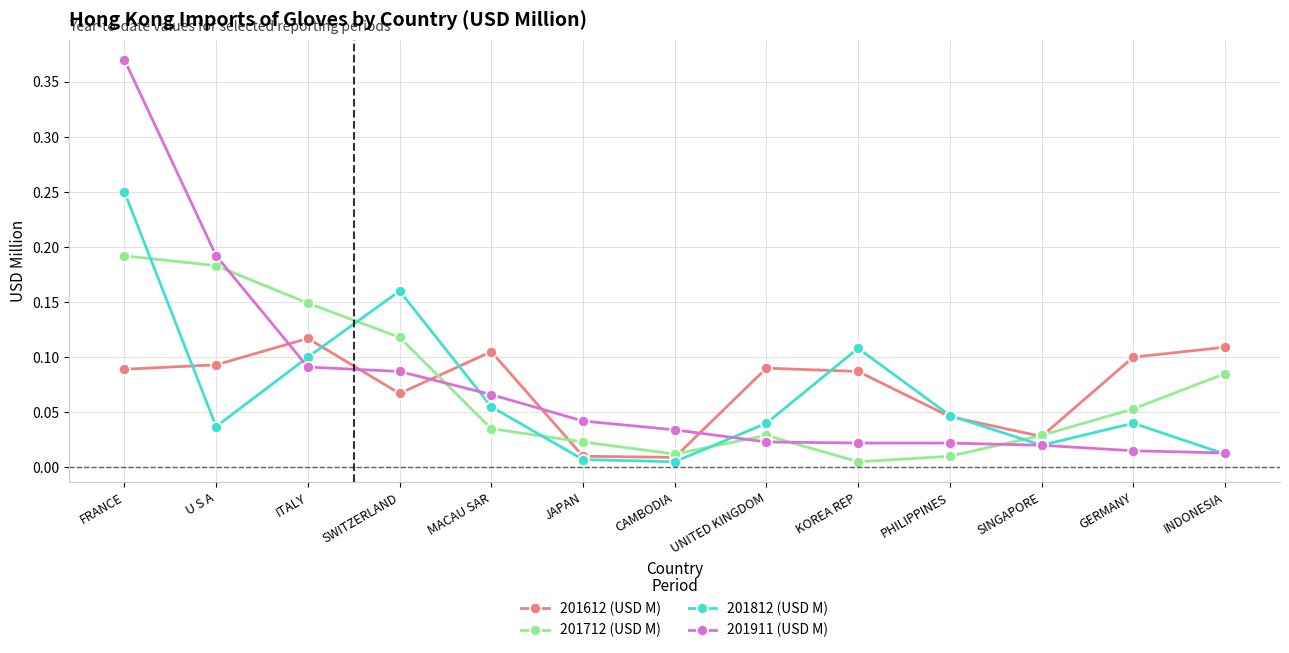

Which category has the highest value in the 201911 (USD M) series?

FRANCE